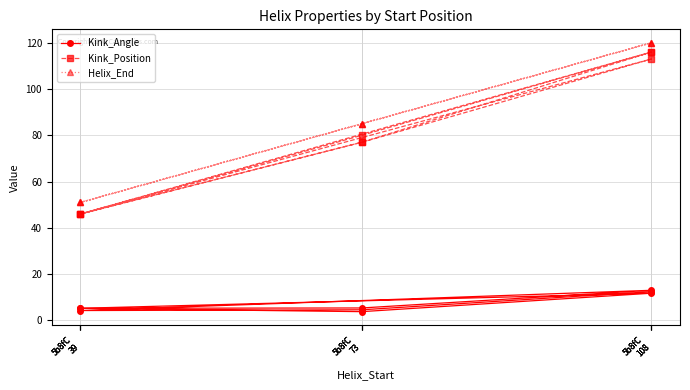

What is the difference between the highest and lowest values at 5b8fC
73?

81.2